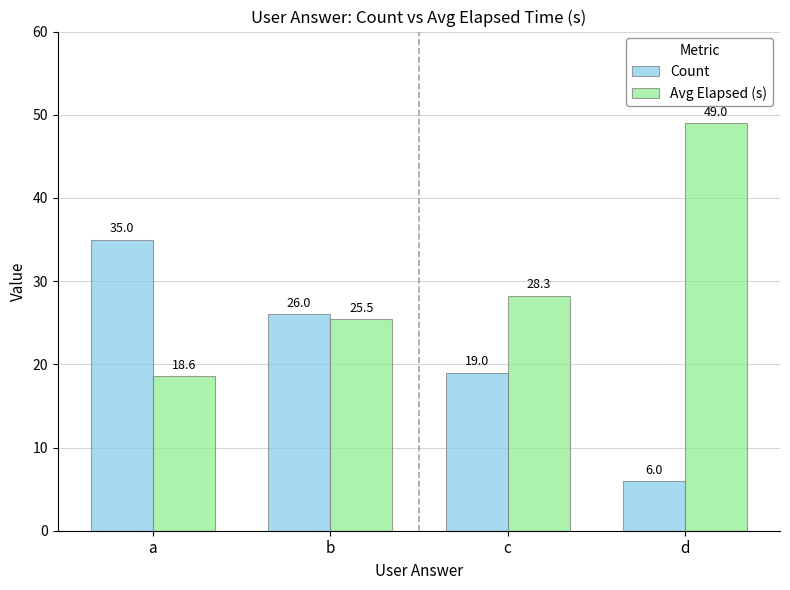

Is it true that Count equals 19.0 at c?

True